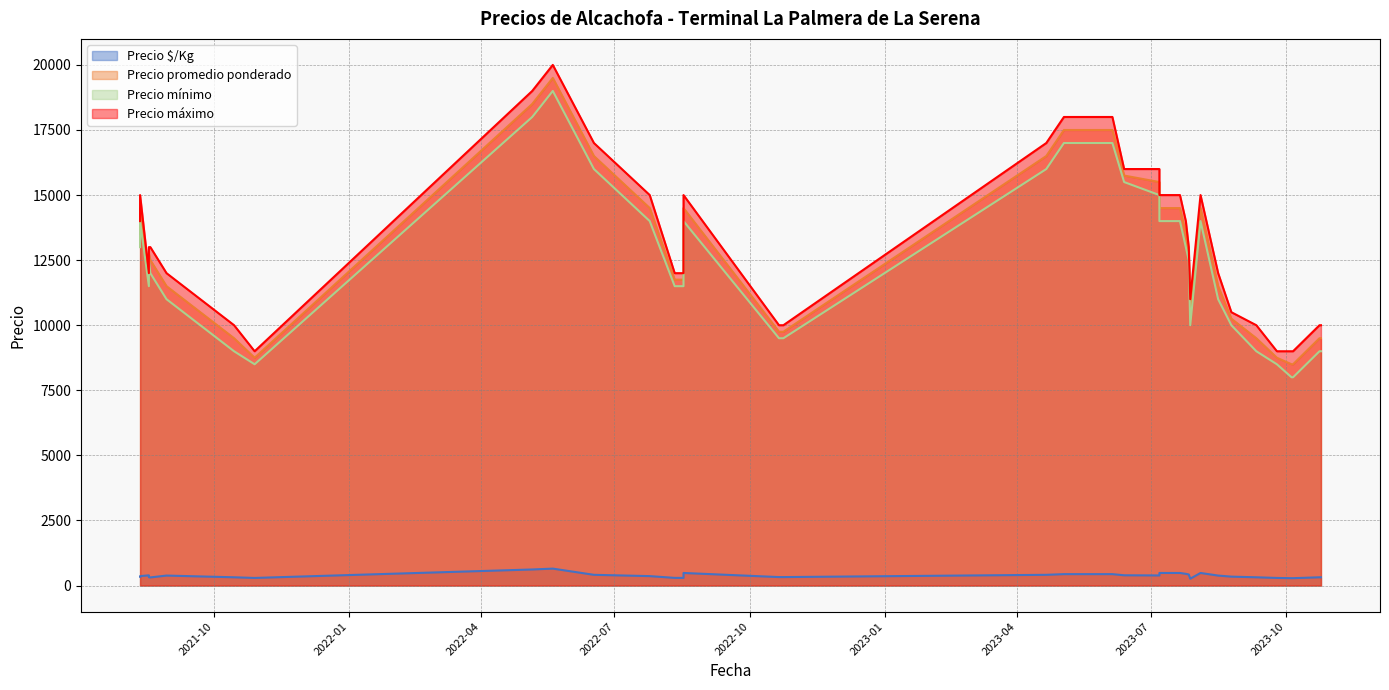

True or false: Precio promedio ponderado and Precio mínimo intersect in this chart.

False